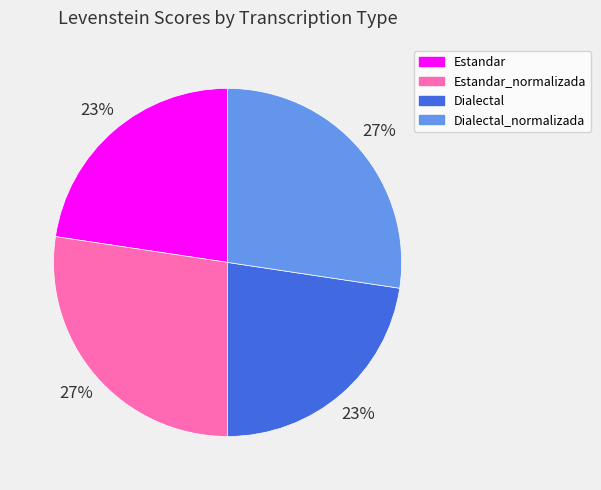

Does any single category account for the majority?

No